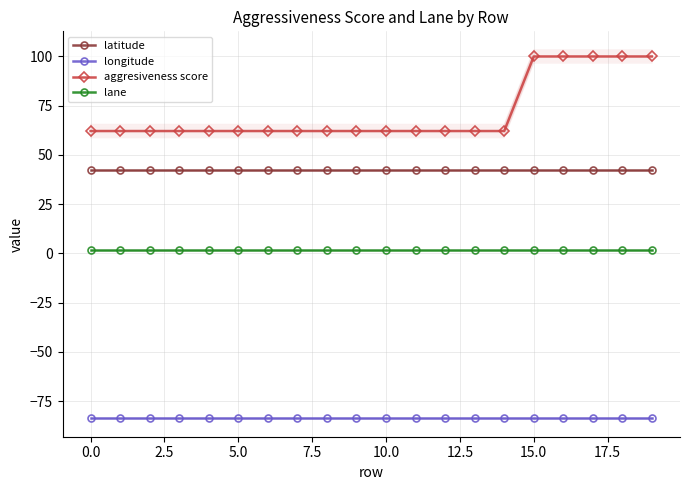

What is the difference between the maximum and second lowest values in the aggresiveness score series?

37.9